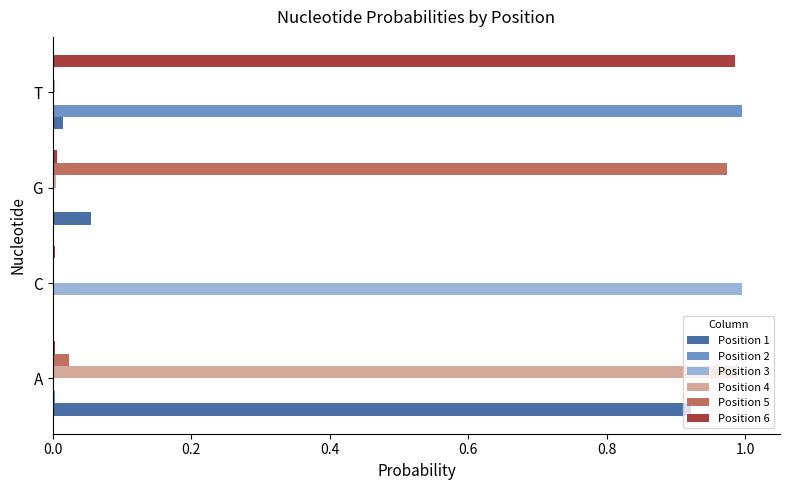

The value of Position 5 at A is 0.0. True or false?

True